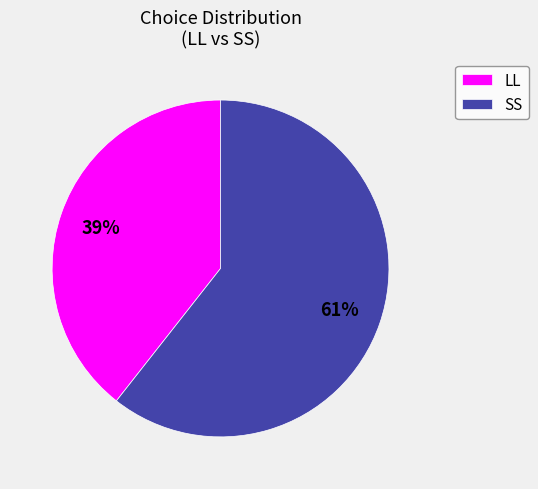

What is the majority slice?

SS